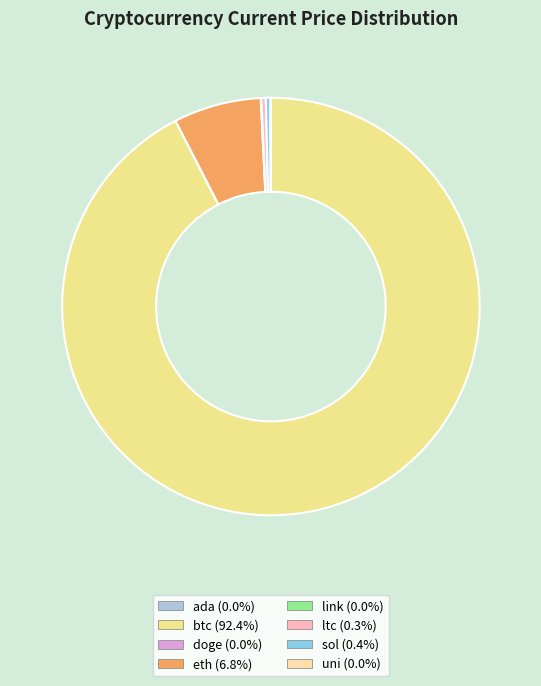

Is ltc the majority of the pie?

No